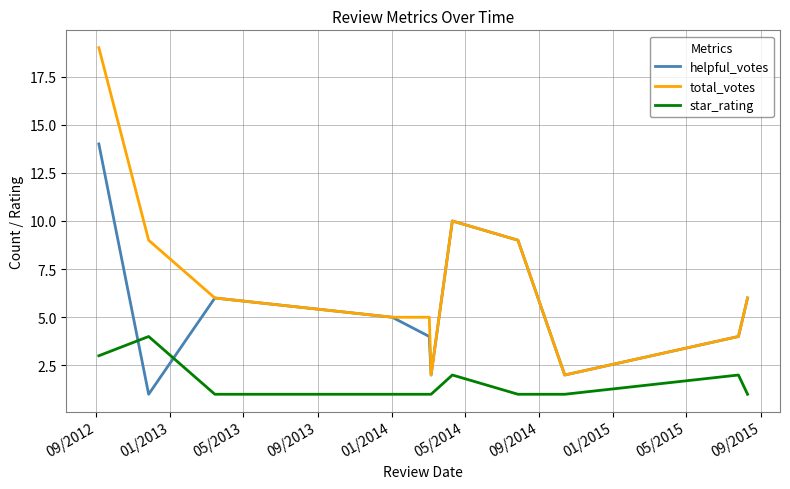

Rank the series by their maximum value, from highest to lowest.

total_votes, helpful_votes, star_rating